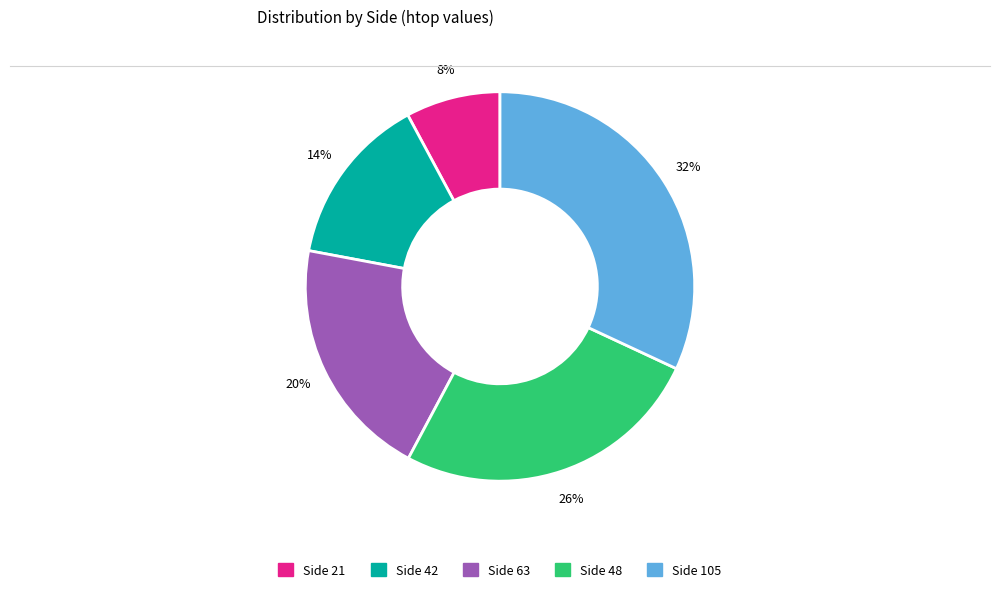

Which category has the biggest portion of the pie?

Side 105